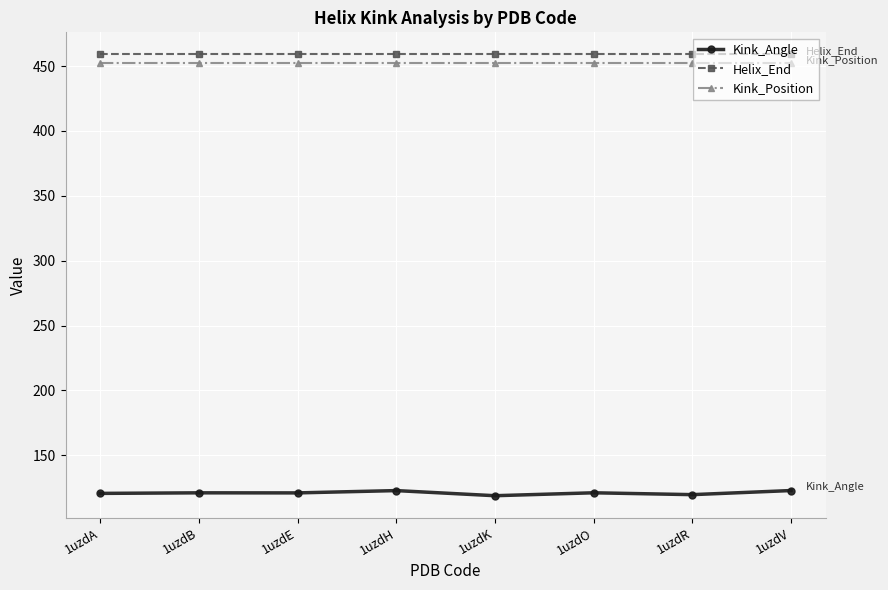

What is the sum of all Helix_End values?

3672.0